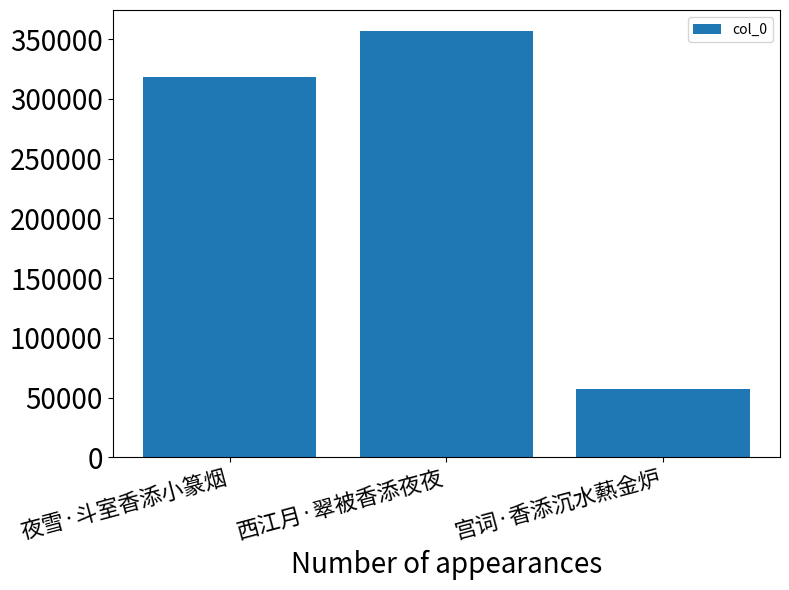

The value at 宫词·香添沉水爇金炉 is 38530. True or false?

False